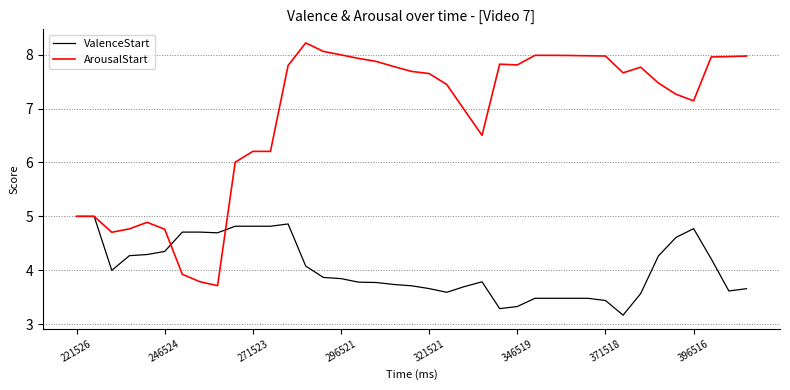

Rank the series by their average value, from highest to lowest.

ArousalStart, ValenceStart